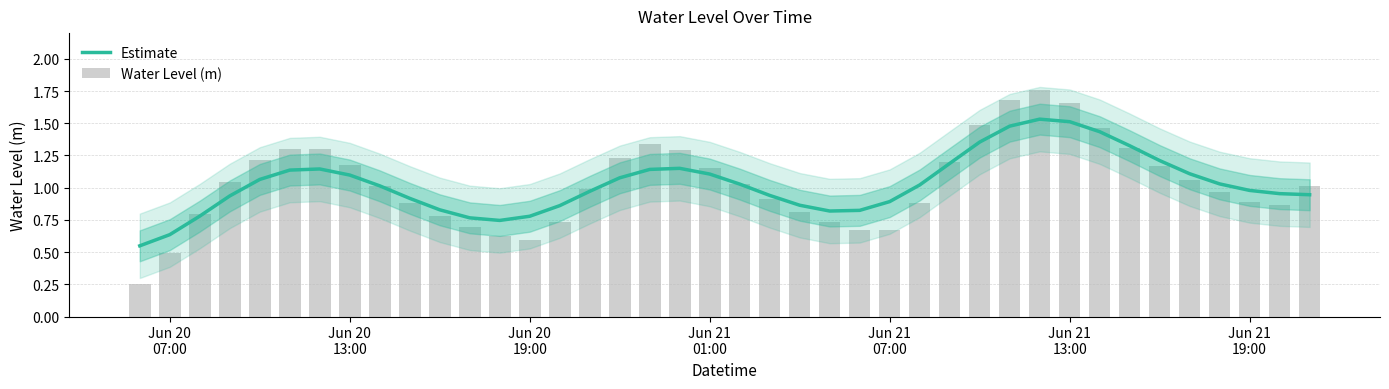

How many groups of bars are there?

40